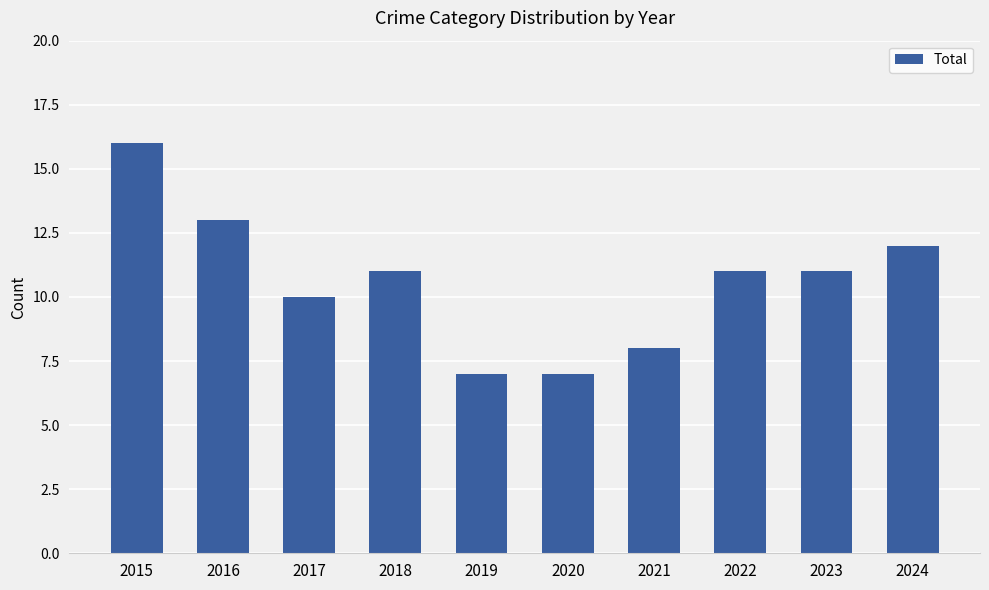

Reading left to right, list all the values displayed in this chart.

16	13	10	11	7	7	8	11	11	12